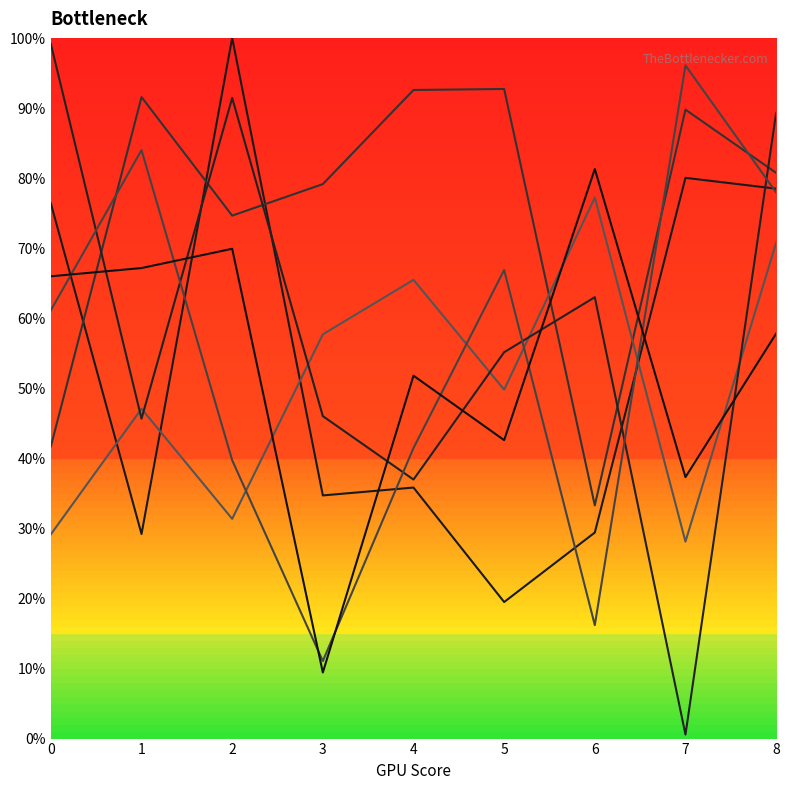

What is the difference between the maximum and minimum values in the row_1 series?

59.5